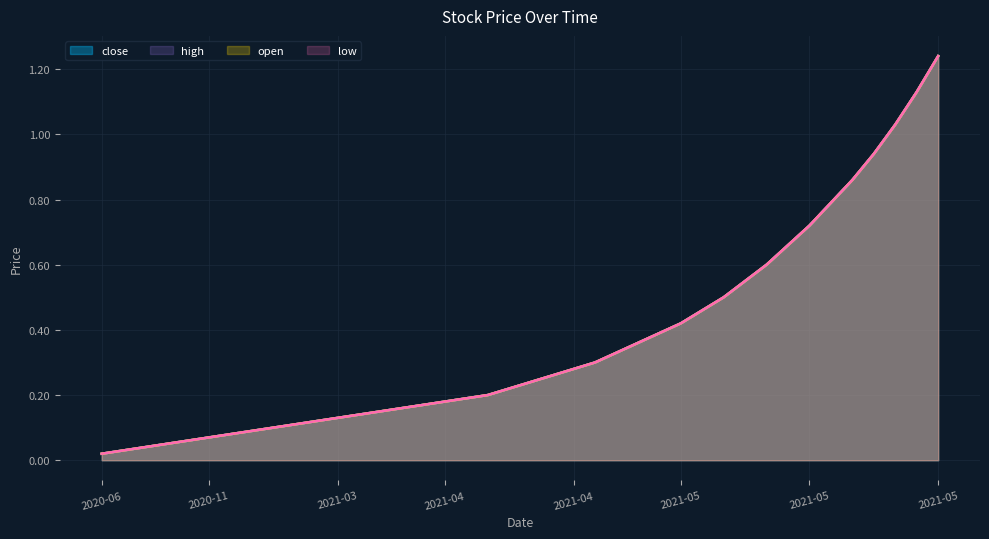

True or false: high and low cross at least once.

False